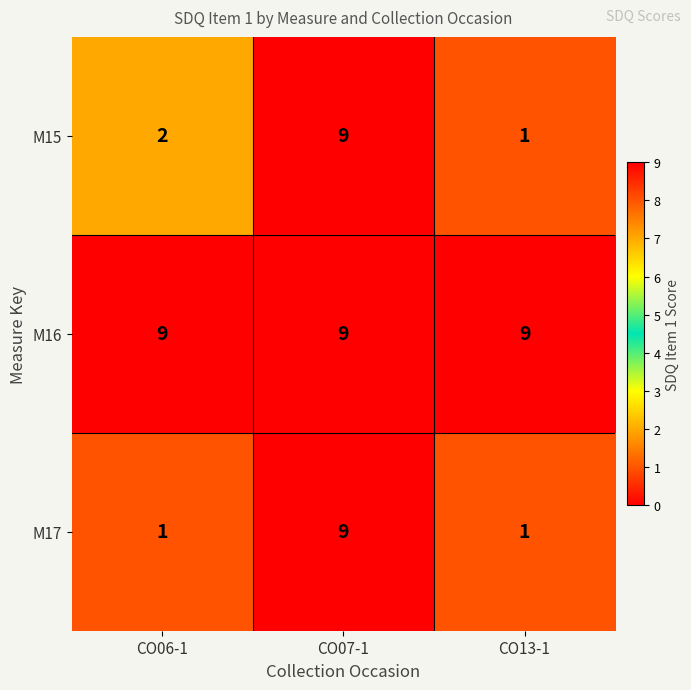

True or false: M15 has a value of 1 at CO13-1.

True